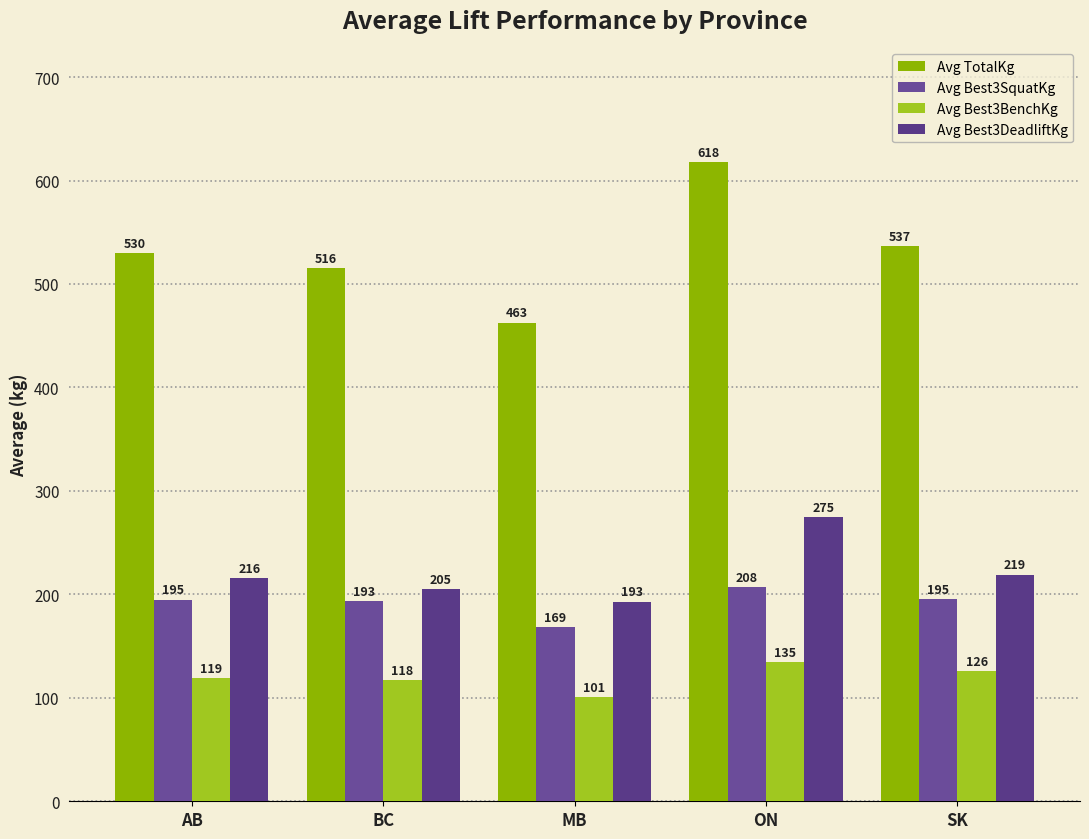

What are all the series names shown in the legend?

Avg TotalKg, Avg Best3SquatKg, Avg Best3BenchKg, Avg Best3DeadliftKg